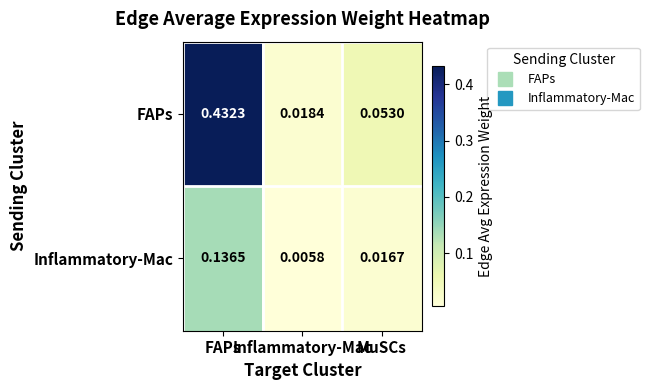

How many distinct data groups are displayed?

2